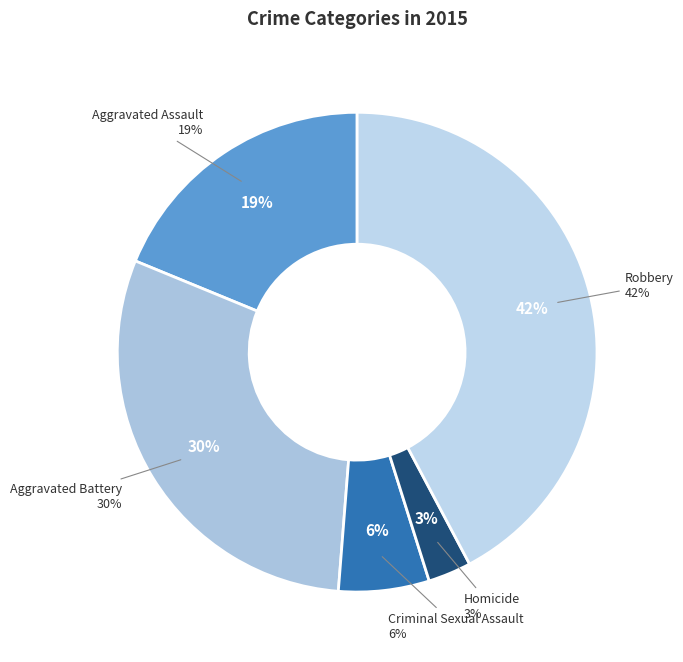

What percentage is NOT represented by Homicide?

97.1%